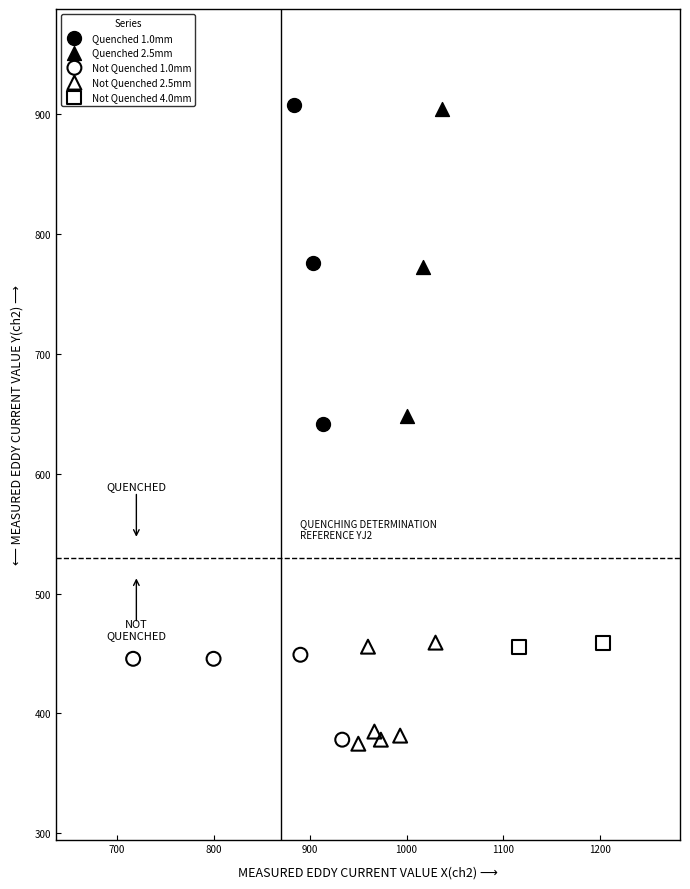

Which series has the largest Y range (max minus min)?

Quenched 1.0mm